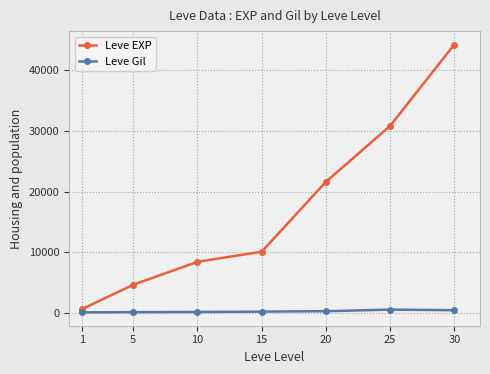

What is the difference between the maximum and minimum values in the Leve EXP series?

43600